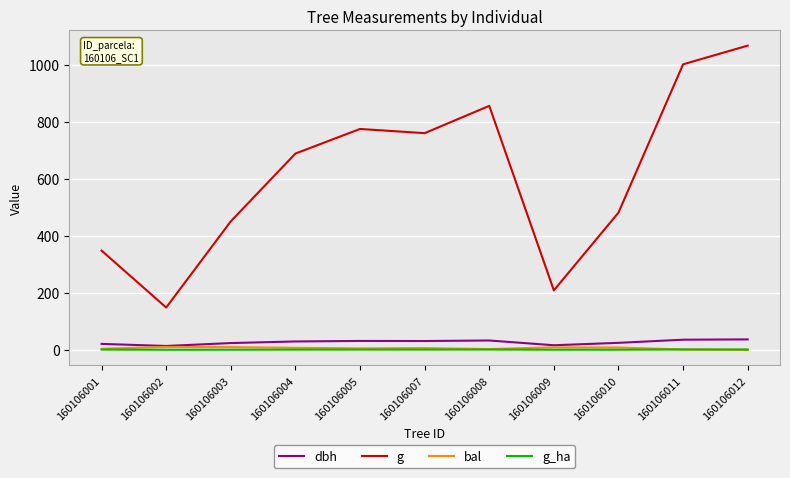

Which series has the widest spread of values?

g